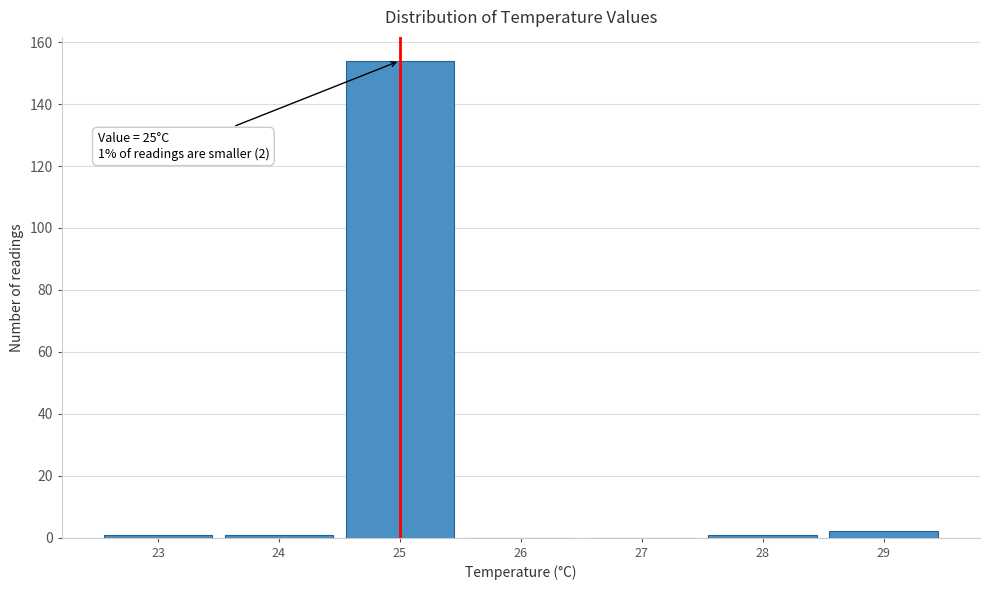

Reading right to left, transcribe all the data shown in this chart.

29=2	28=1	27=0	26=0	25=154	24=1	23=1